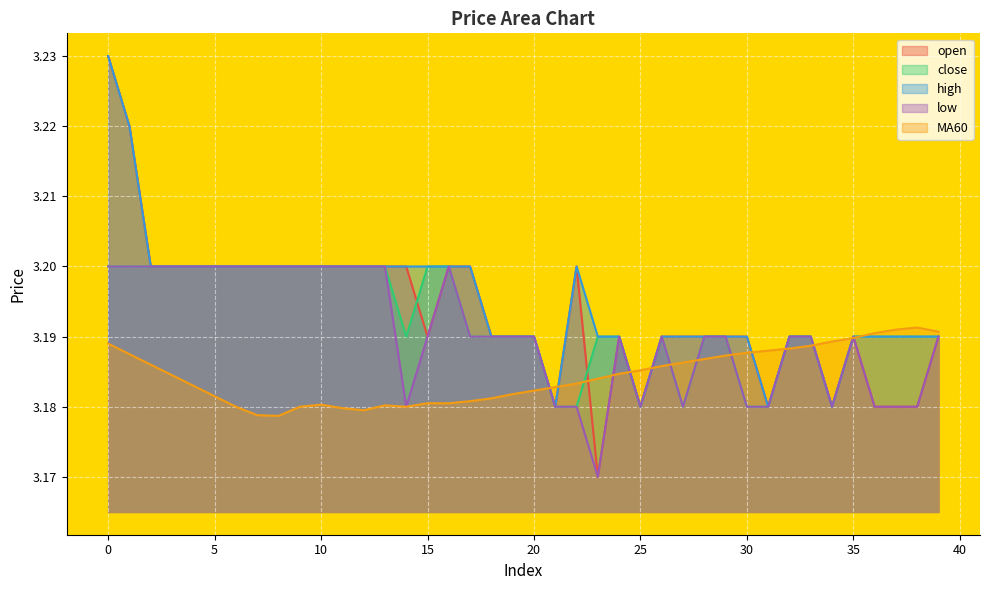

How many interior local peaks does the low series have?

4